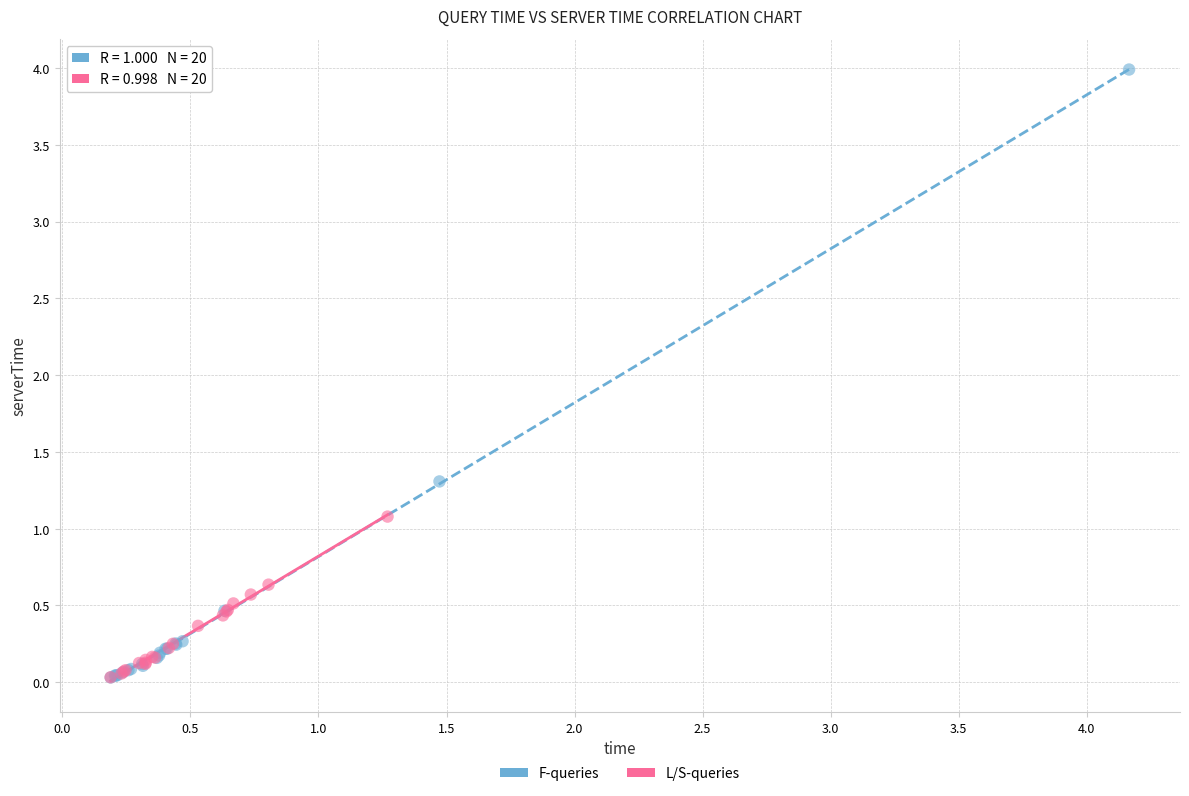

Which series has the widest spread of Y values?

F-queries